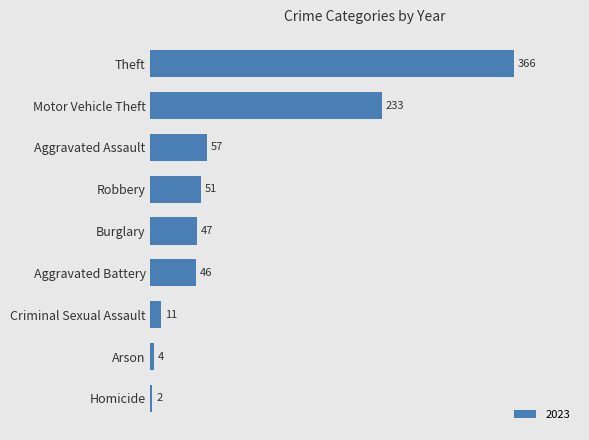

How many bars are there in total?

9